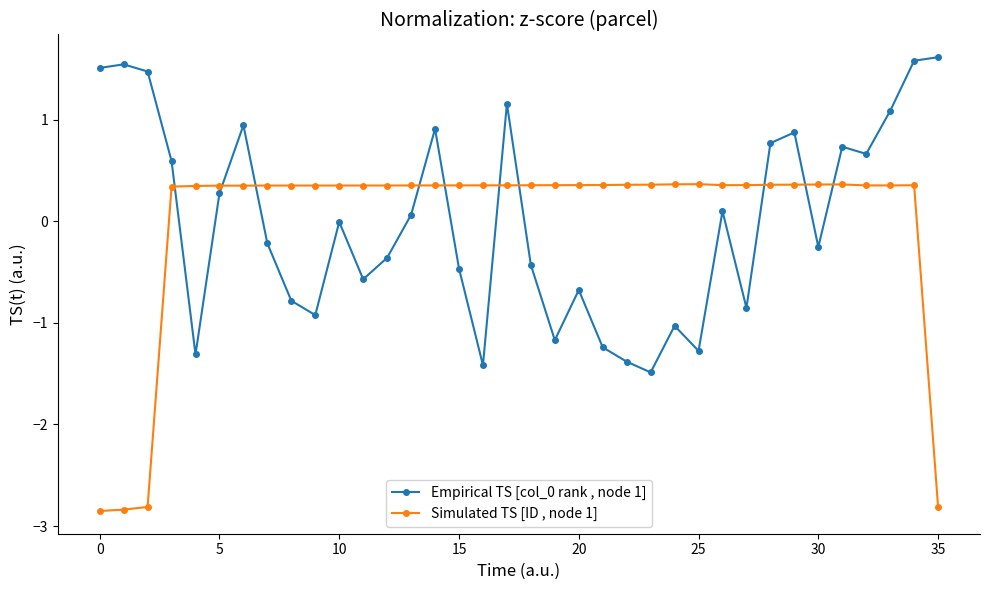

What is the value of the Empirical TS [col_0 rank , node 1] point at the 9th from the left?

-0.8